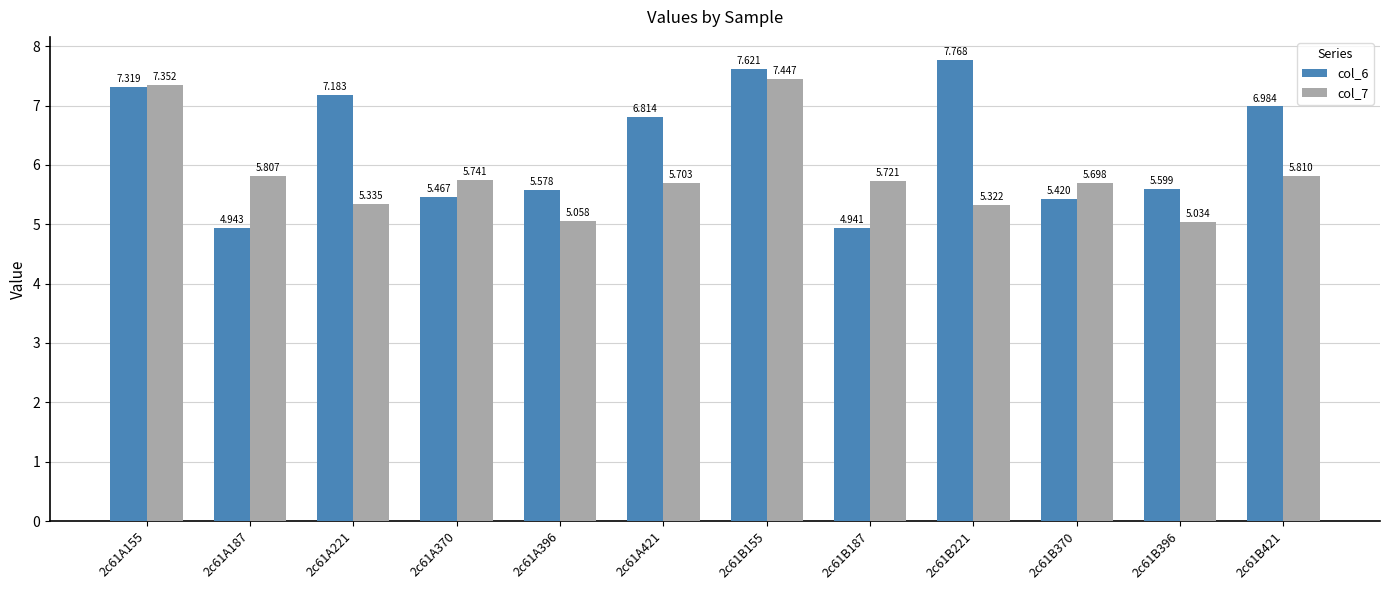

List the series in order of their overall mean, highest first.

col_6, col_7